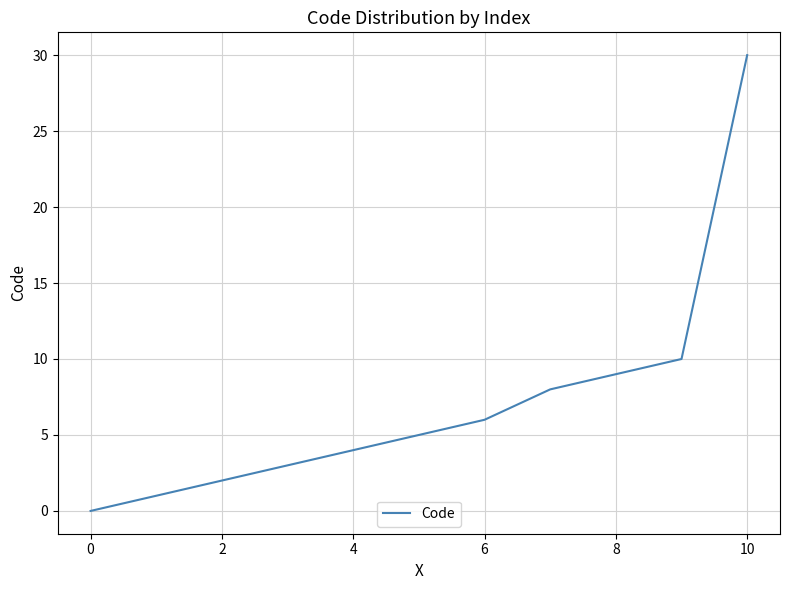

What is the difference between the maximum and minimum values?

30